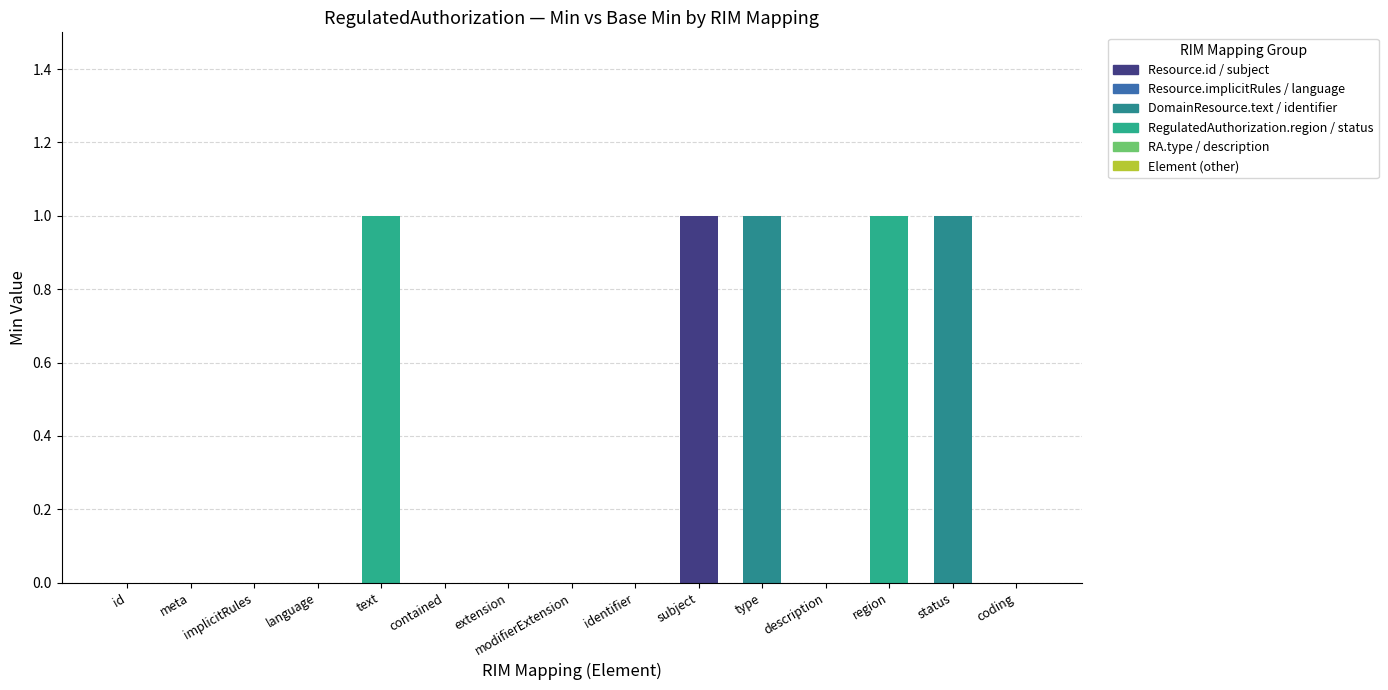

Reading left to right, list all the values displayed in this chart.

id=0	meta=0	implicitRules=0	language=0	text=1	contained=0	extension=0	modifierExtension=0	identifier=0	subject=1	type=1	description=0	region=1	status=1	coding=0